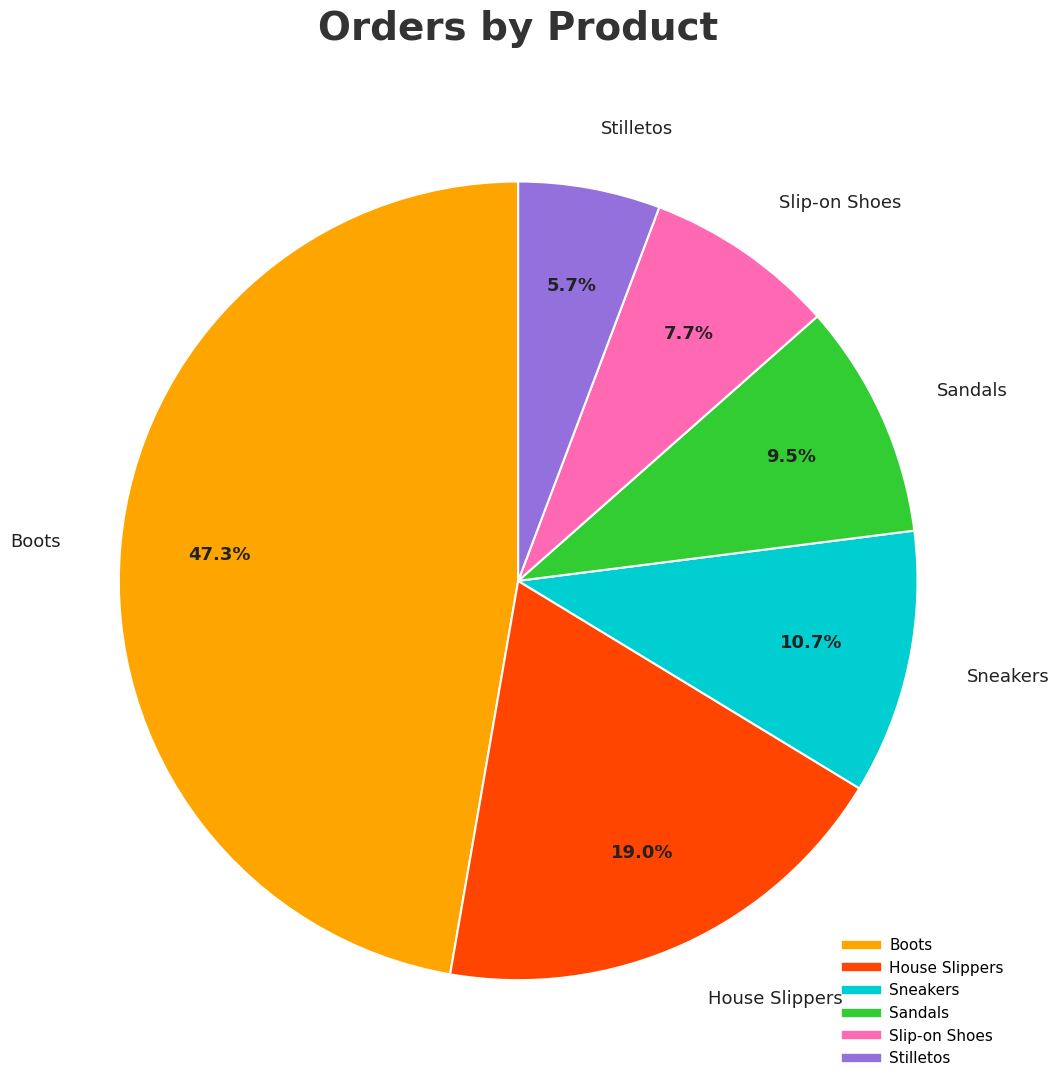

Which has a higher value, Sandals or House Slippers?

House Slippers